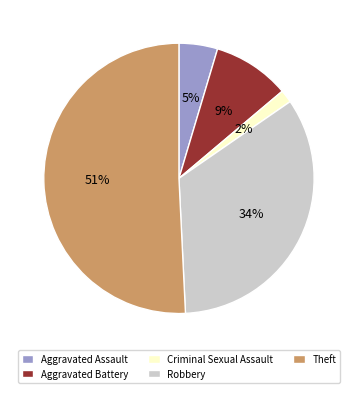

Which has a higher value, Criminal Sexual Assault or Aggravated Battery?

Aggravated Battery